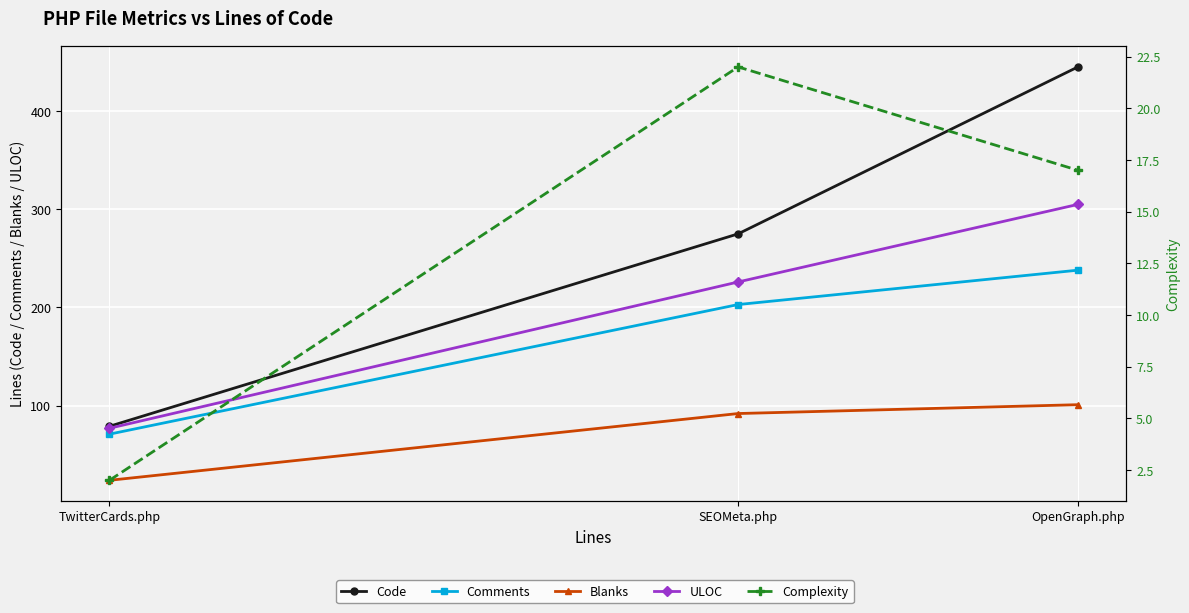

What is the value of the ULOC point at the 1st from the left?

77